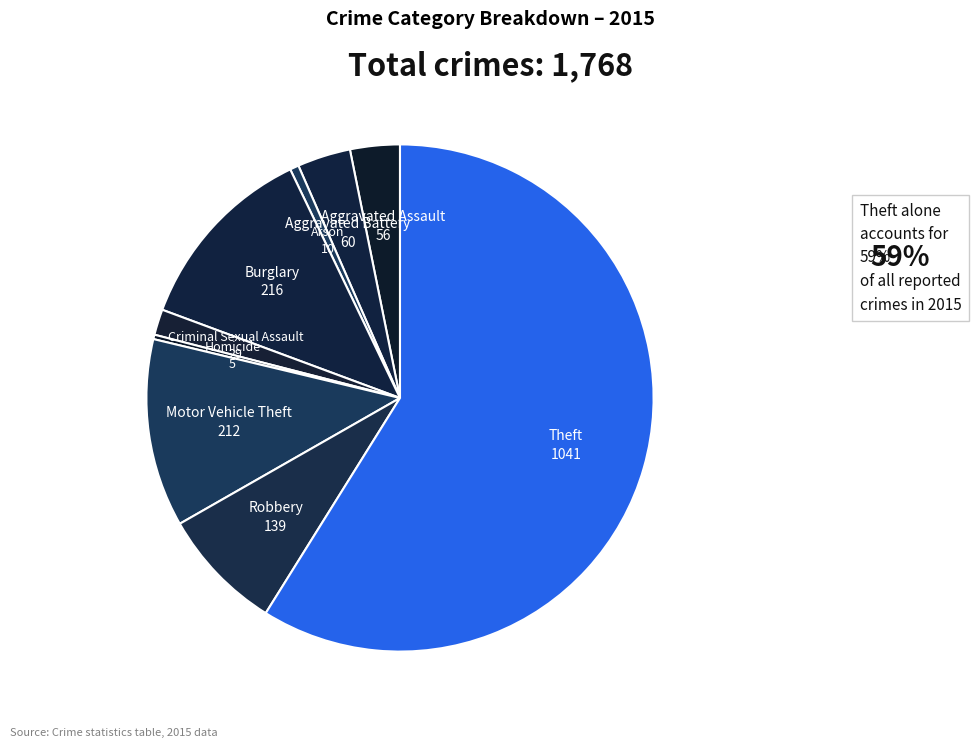

Which slice is the smallest?

Homicide